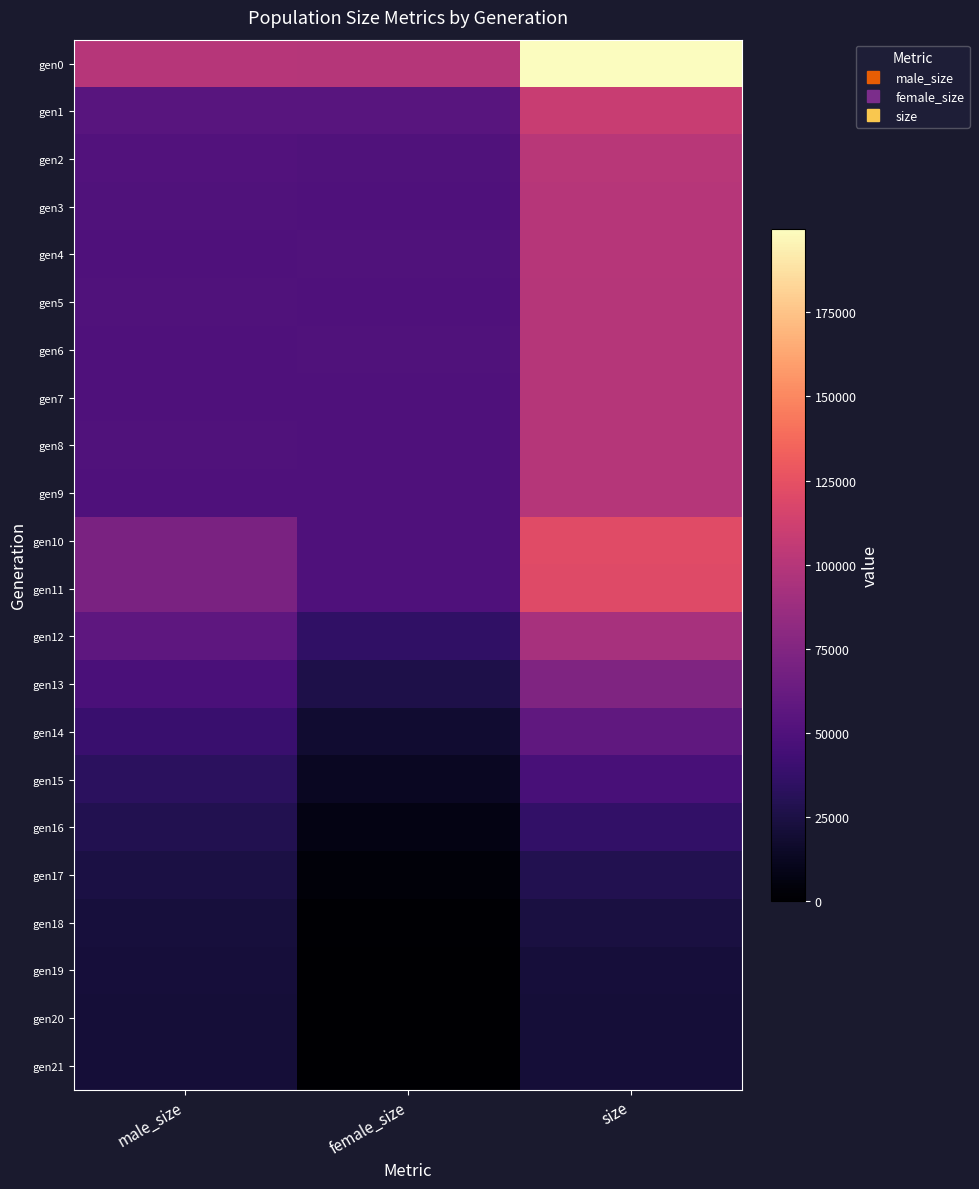

Reading right to left, extract all data points from this chart.

gen0: size=199920	female_size=99847	male_size=100073
gen1: size=108797	female_size=54377	male_size=54420
gen2: size=101305	female_size=50445	male_size=50860
gen3: size=99985	female_size=49899	male_size=50086
gen4: size=100182	female_size=50252	male_size=49930
gen5: size=99932	female_size=49615	male_size=50317
gen6: size=99889	female_size=50049	male_size=49840
gen7: size=99427	female_size=49798	male_size=49629
gen8: size=99771	female_size=49660	male_size=50111
gen9: size=99809	female_size=49966	male_size=49843
gen10: size=121305	female_size=49883	male_size=71422
gen11: size=120873	female_size=49744	male_size=71129
gen12: size=93234	female_size=35819	male_size=57415
gen13: size=73954	female_size=26328	male_size=47626
gen14: size=57913	female_size=18458	male_size=39455
gen15: size=46103	female_size=12676	male_size=33427
gen16: size=36033	female_size=7531	male_size=28502
gen17: size=28704	female_size=3869	male_size=24835
gen18: size=23720	female_size=1315	male_size=22405
gen19: size=21476	female_size=243	male_size=21233
gen20: size=21020	female_size=8	male_size=21012
gen21: size=21000	female_size=0	male_size=21000